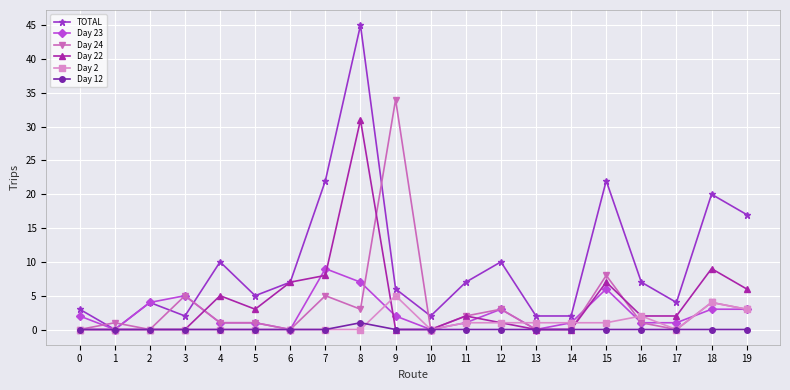

Which series has the largest range (max minus min)?

TOTAL